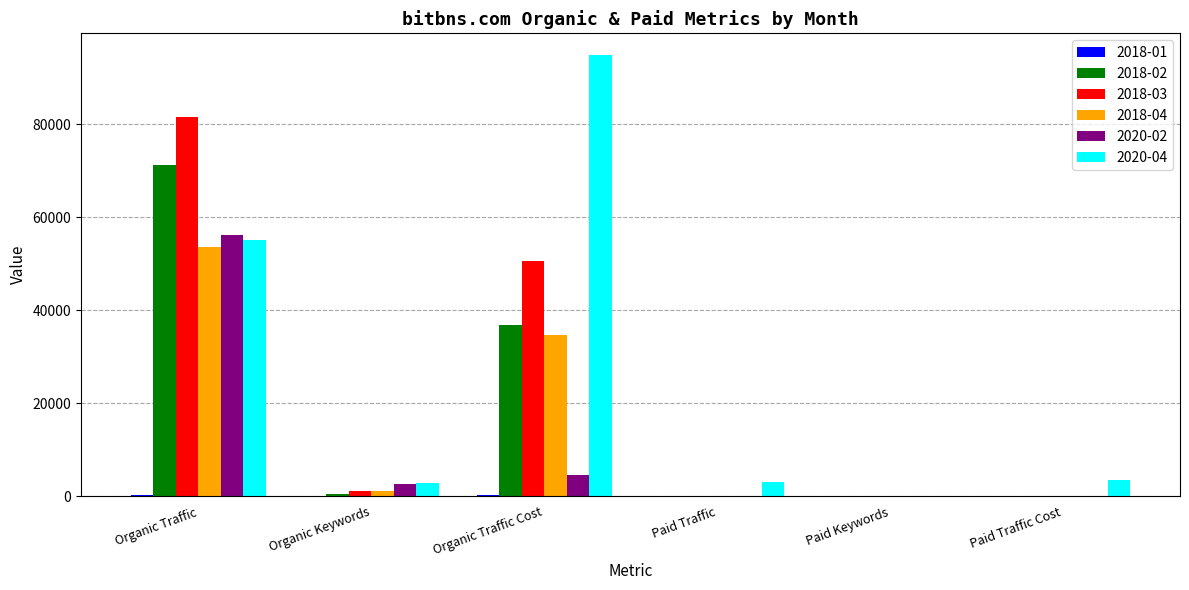

What is the greatest value displayed?

94817